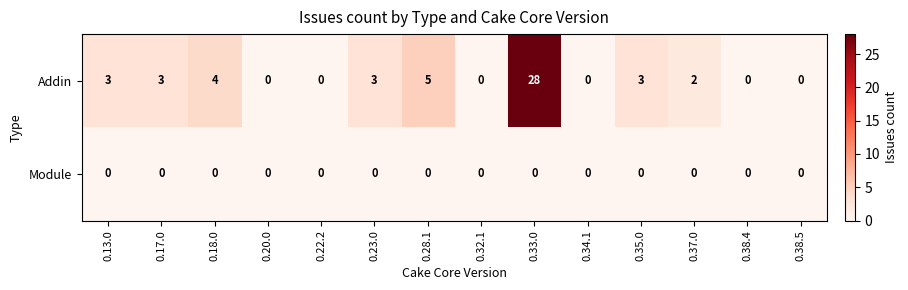

The Module series shows 0 at 0.18.0. True or false?

True